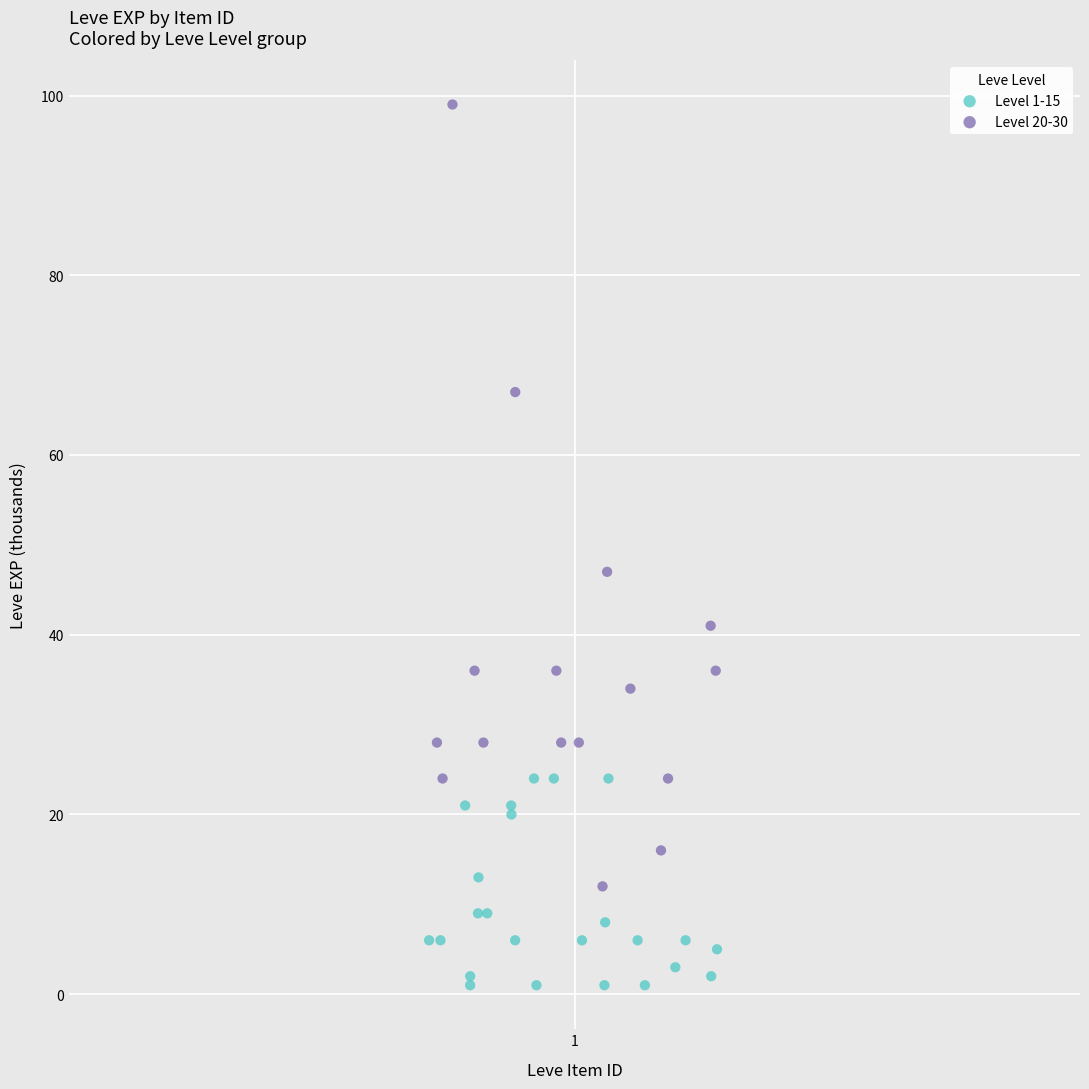

Which series has the largest Y range (max minus min)?

Level 20-30